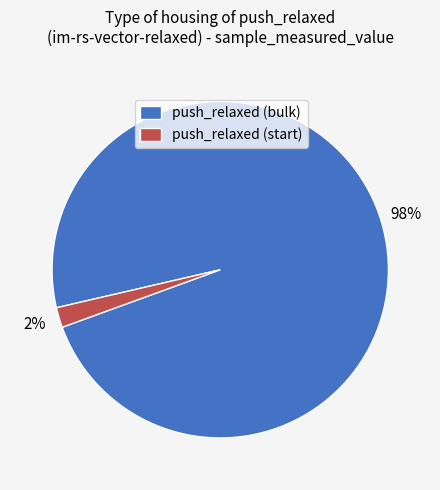

Between push_relaxed (bulk) and push_relaxed (start), which is larger?

push_relaxed (bulk)